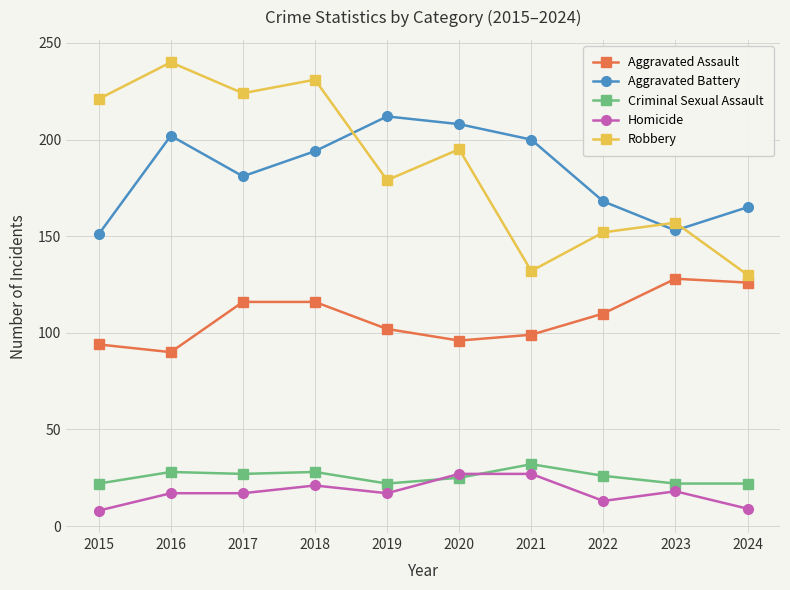

Rank the series at 2018 from lowest to highest value.

Homicide, Criminal Sexual Assault, Aggravated Assault, Aggravated Battery, Robbery